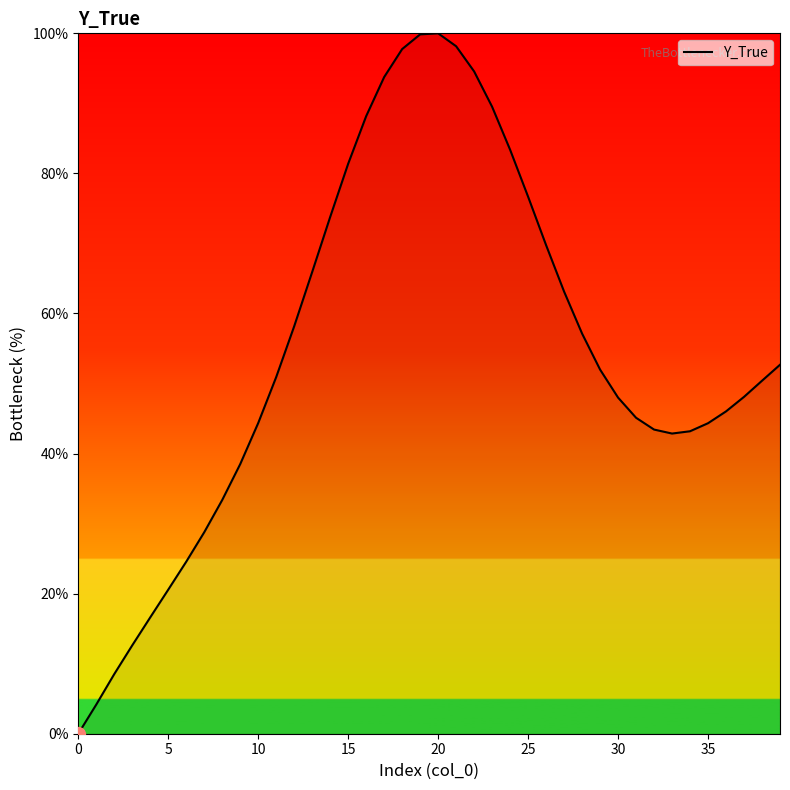

What is the difference between the maximum and minimum values?

100.0